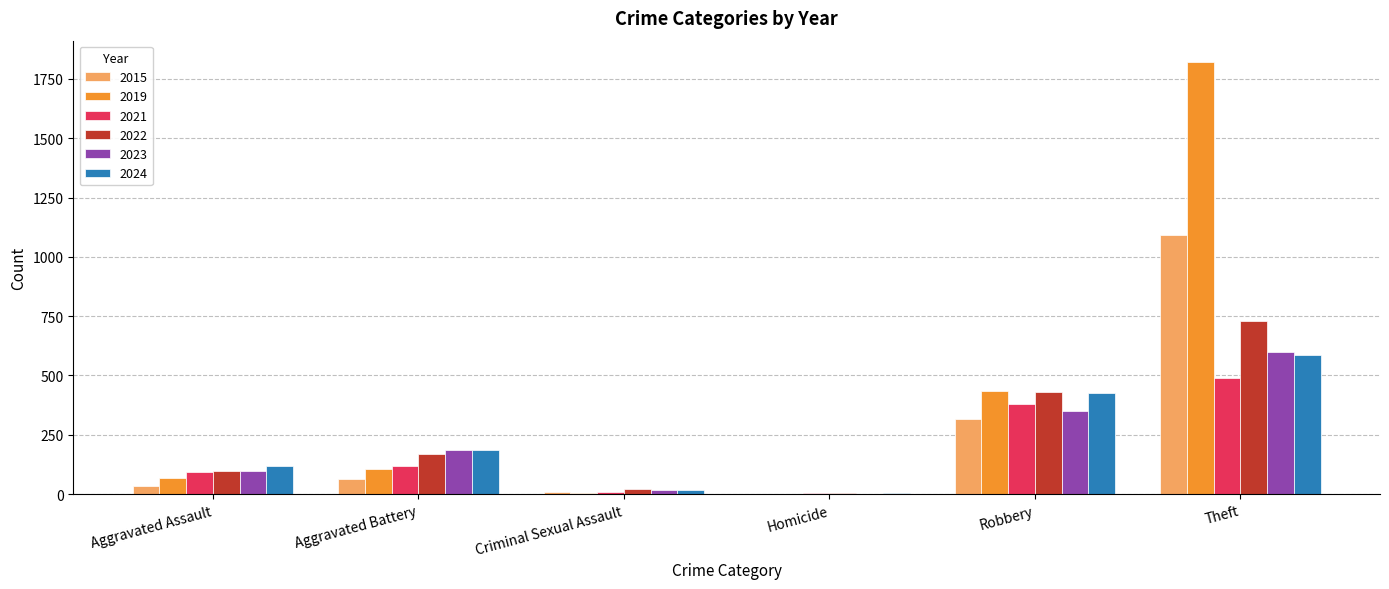

What is the spread (max minus min) of values at Robbery?

118